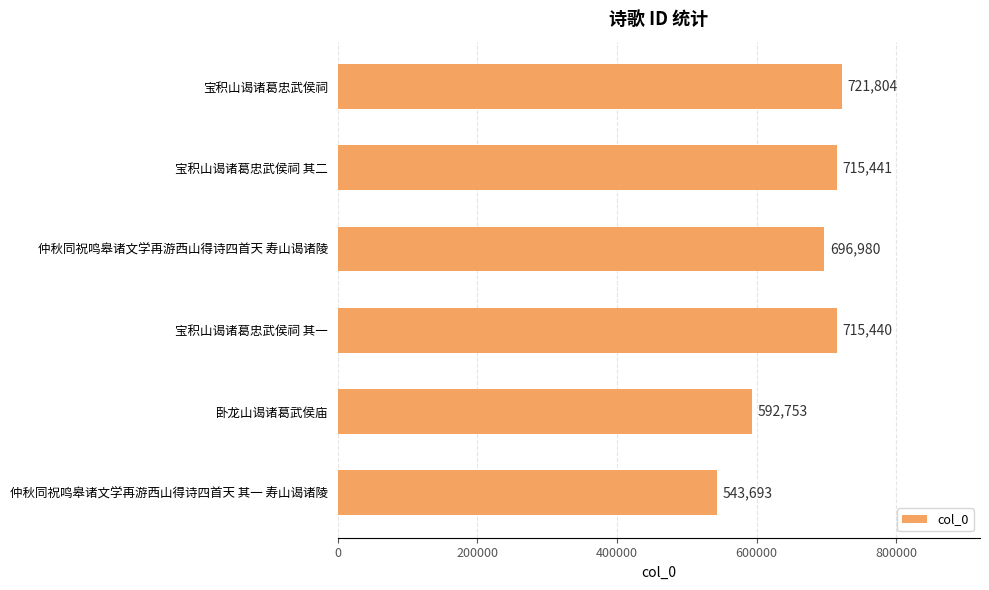

Reading top to bottom, what are all the values shown in this chart?

721804	715441	696980	715440	592753	543693